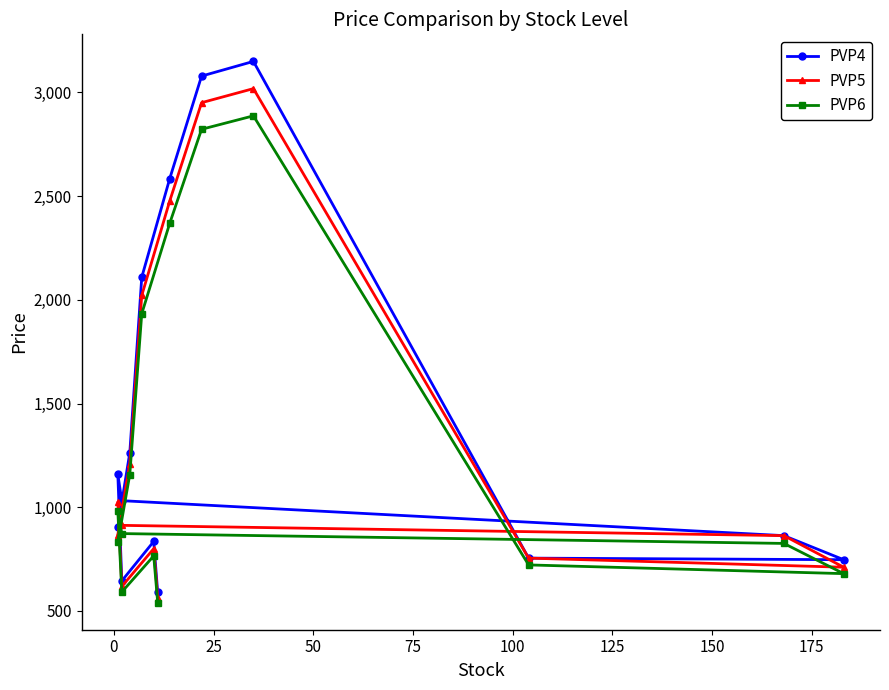

True or false: PVP6 and PVP5 intersect in this chart.

False